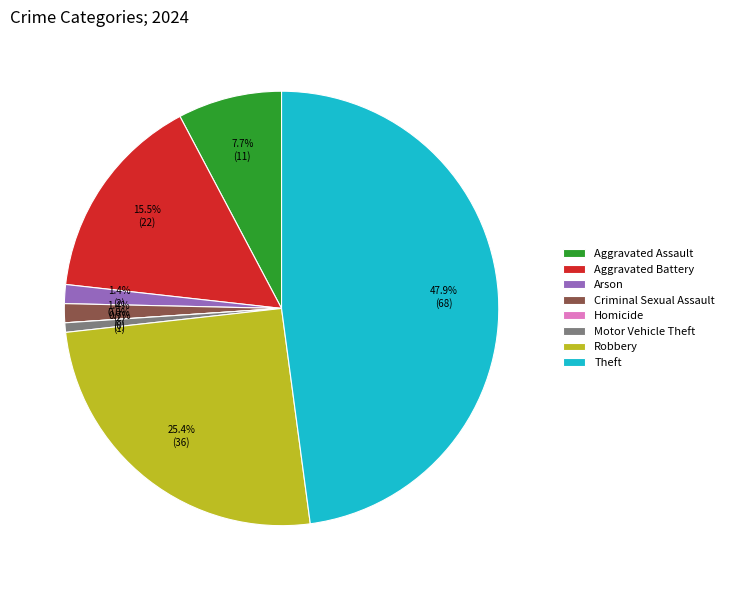

Count the number of slices in the pie.

8